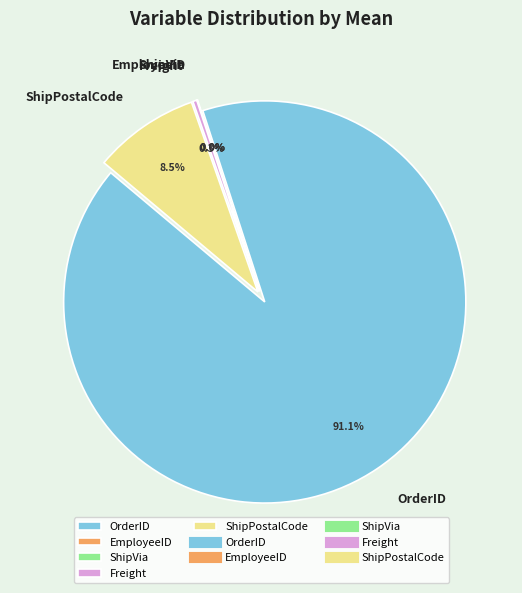

What percentage is NOT represented by ShipVia?

100.0%